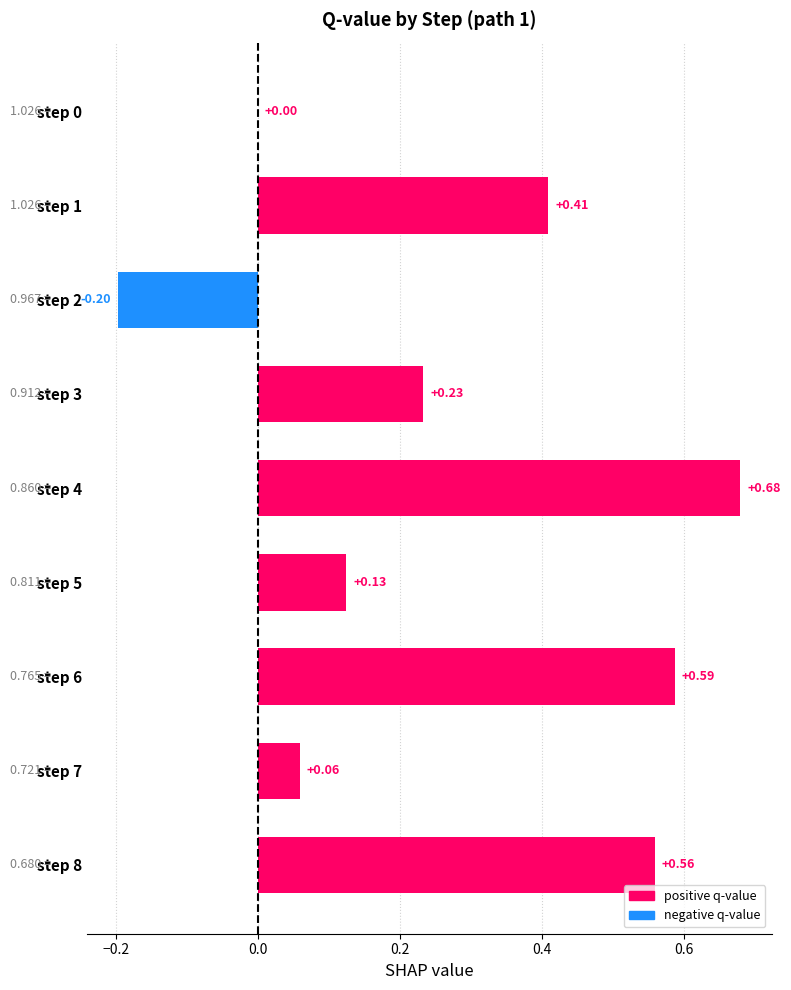

What is the sum of the values at step 8 and step 4?

1.2